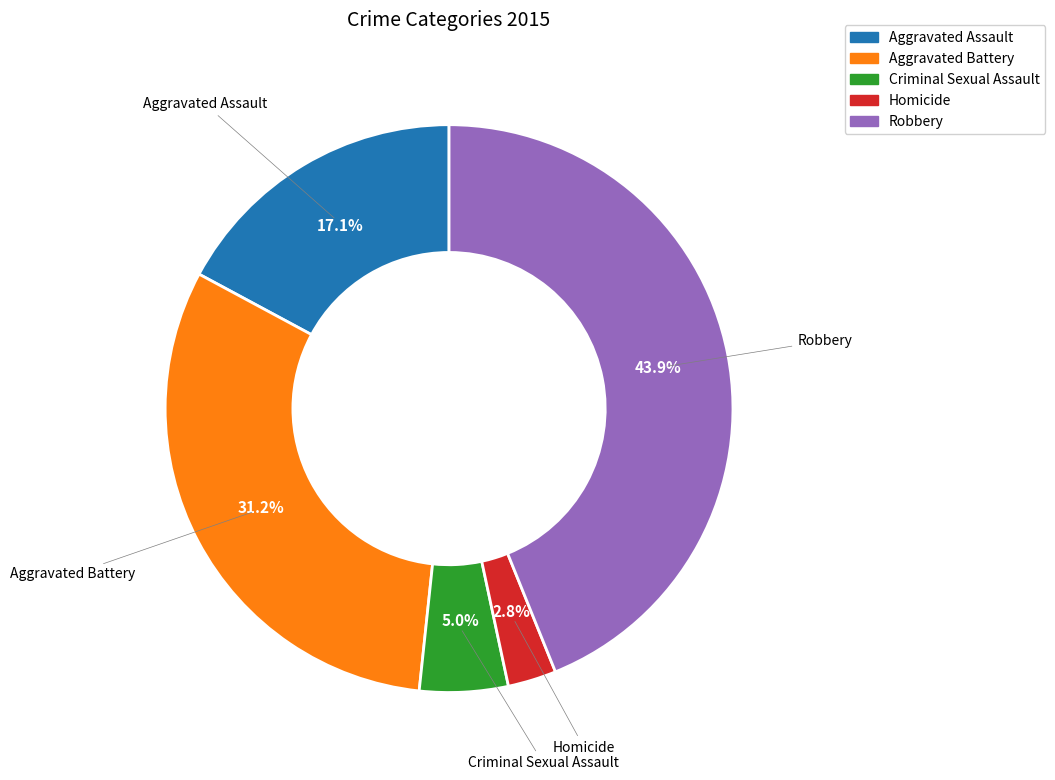

Which has a higher value, Criminal Sexual Assault or Robbery?

Robbery